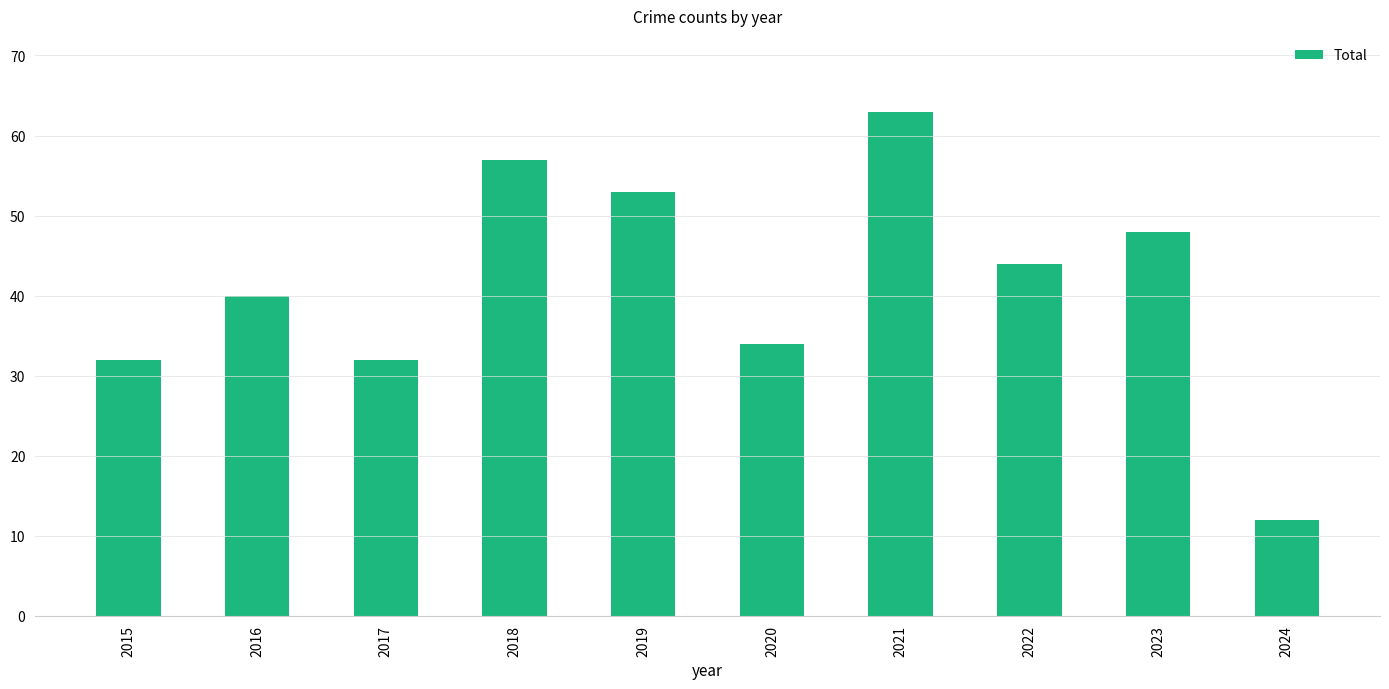

Reading left to right, transcribe all the data shown in this chart.

32	40	32	57	53	34	63	44	48	12